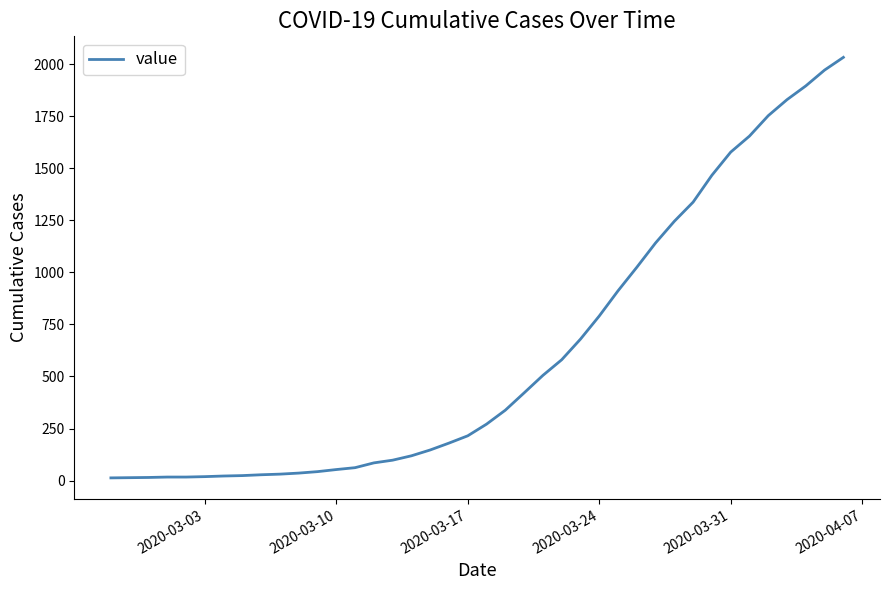

What is the greatest value displayed?

2032